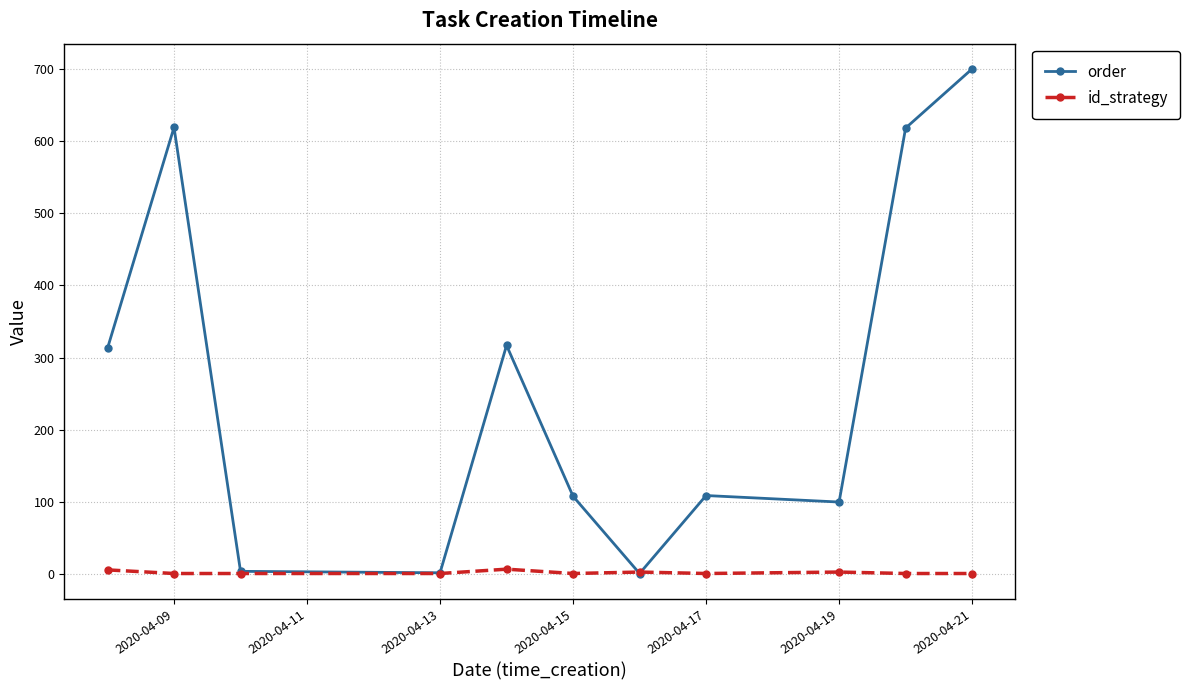

What is the average value of the order series?

263